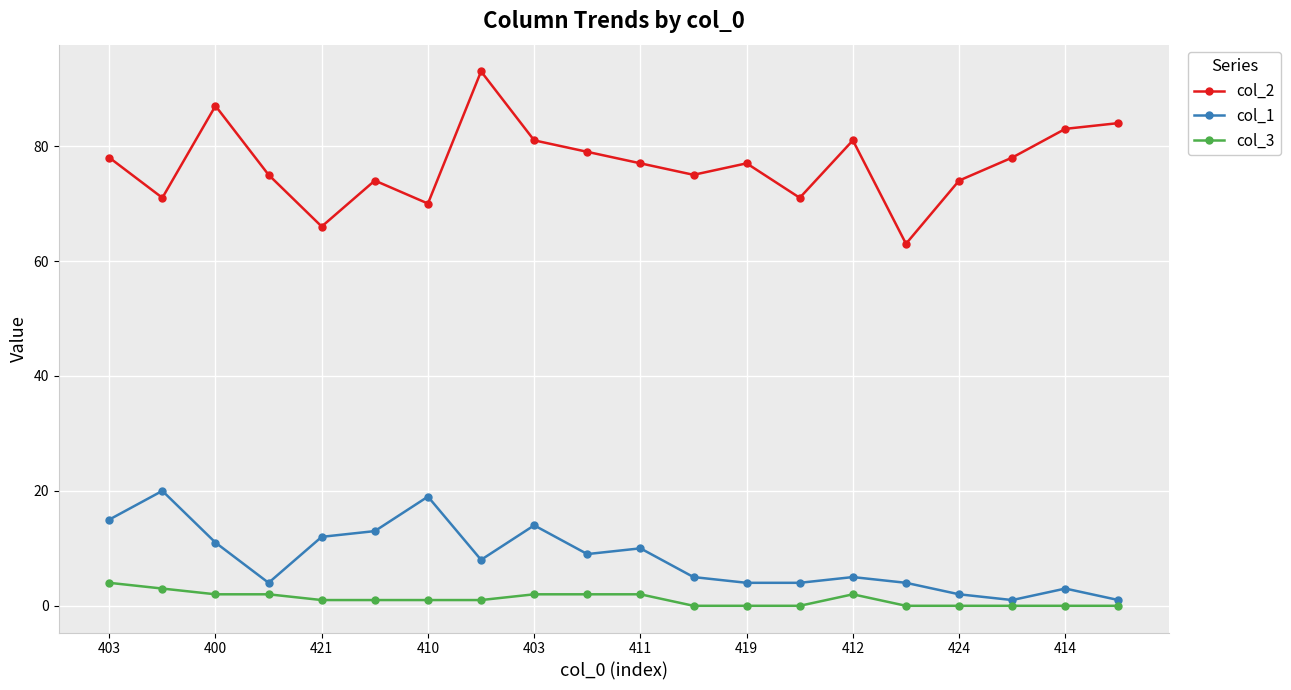

True or false: col_1 has more than 2 points higher than both neighbors.

True